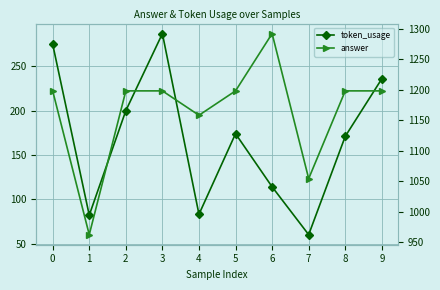

Rank the series by their average value, from lowest to highest.

token_usage, answer